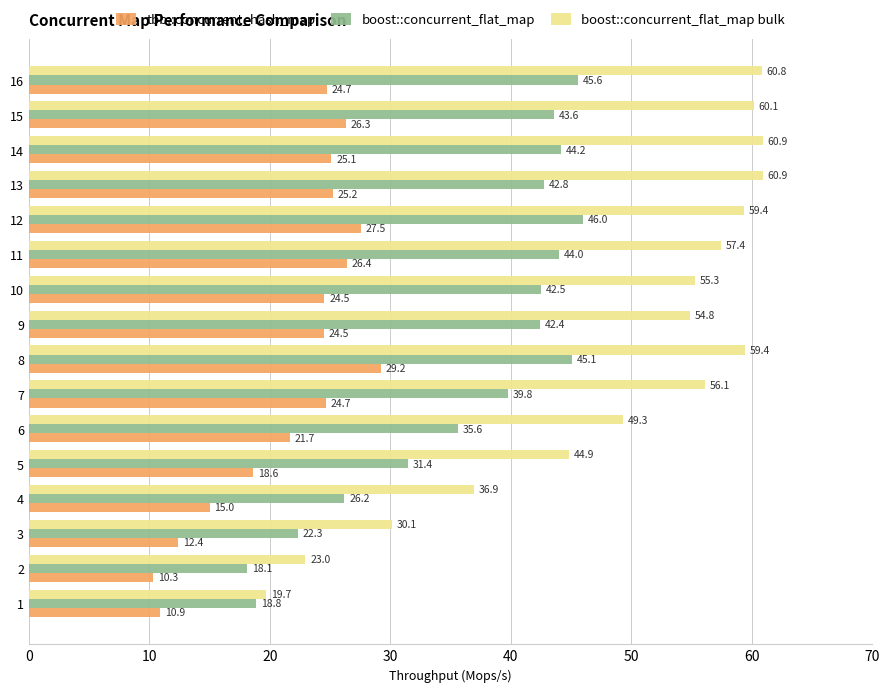

Rank the series by their maximum value, from highest to lowest.

boost::concurrent_flat_map bulk, boost::concurrent_flat_map, tbb::concurrent_hash_map